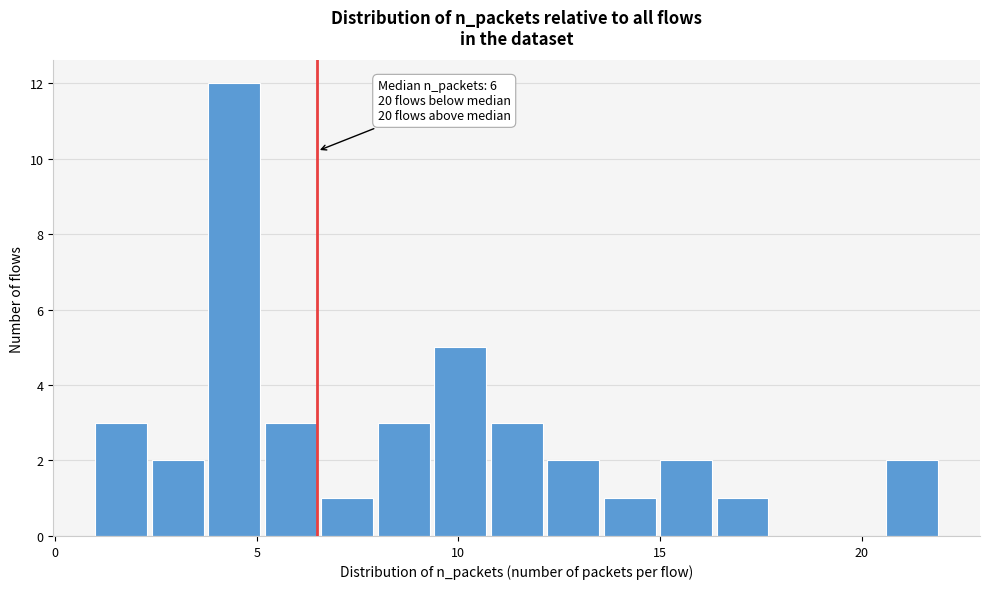

Around what value on the x-axis is the tallest bar? Give the approximate position of its centre, as read against the axis.

4.5